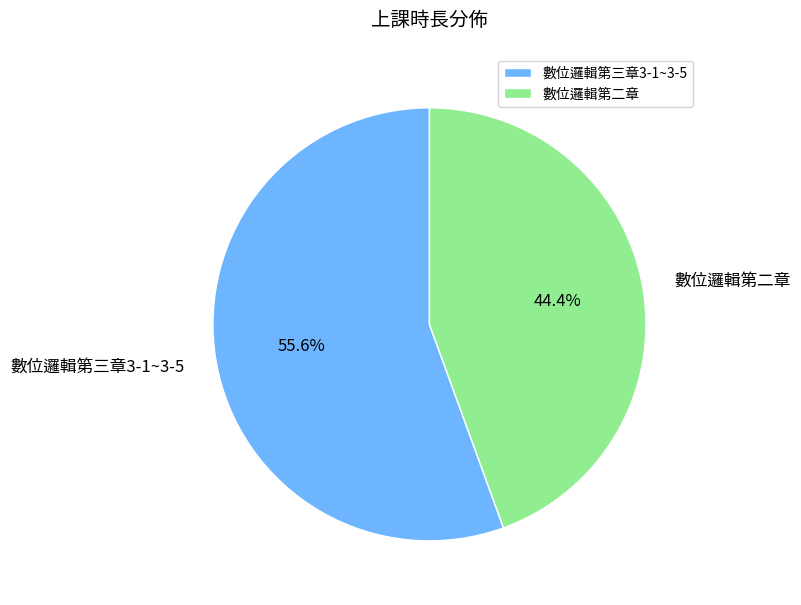

What is the majority slice?

數位邏輯第三章3-1~3-5